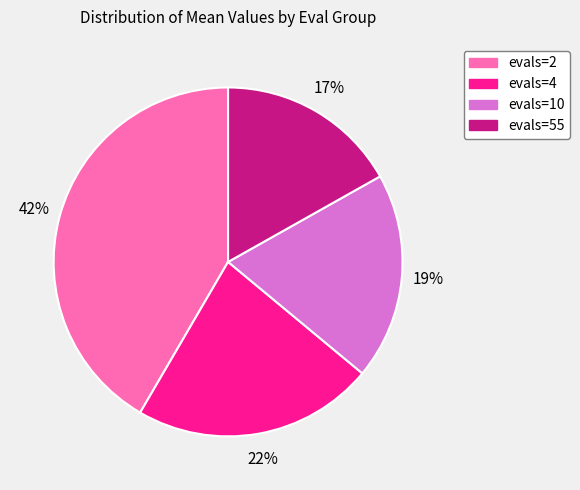

Combined, do evals=55 and evals=10 account for over 50%?

No